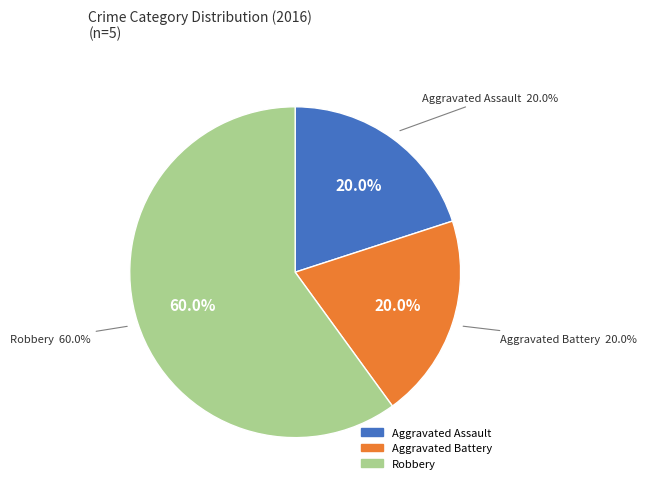

Which slice is the largest?

Robbery